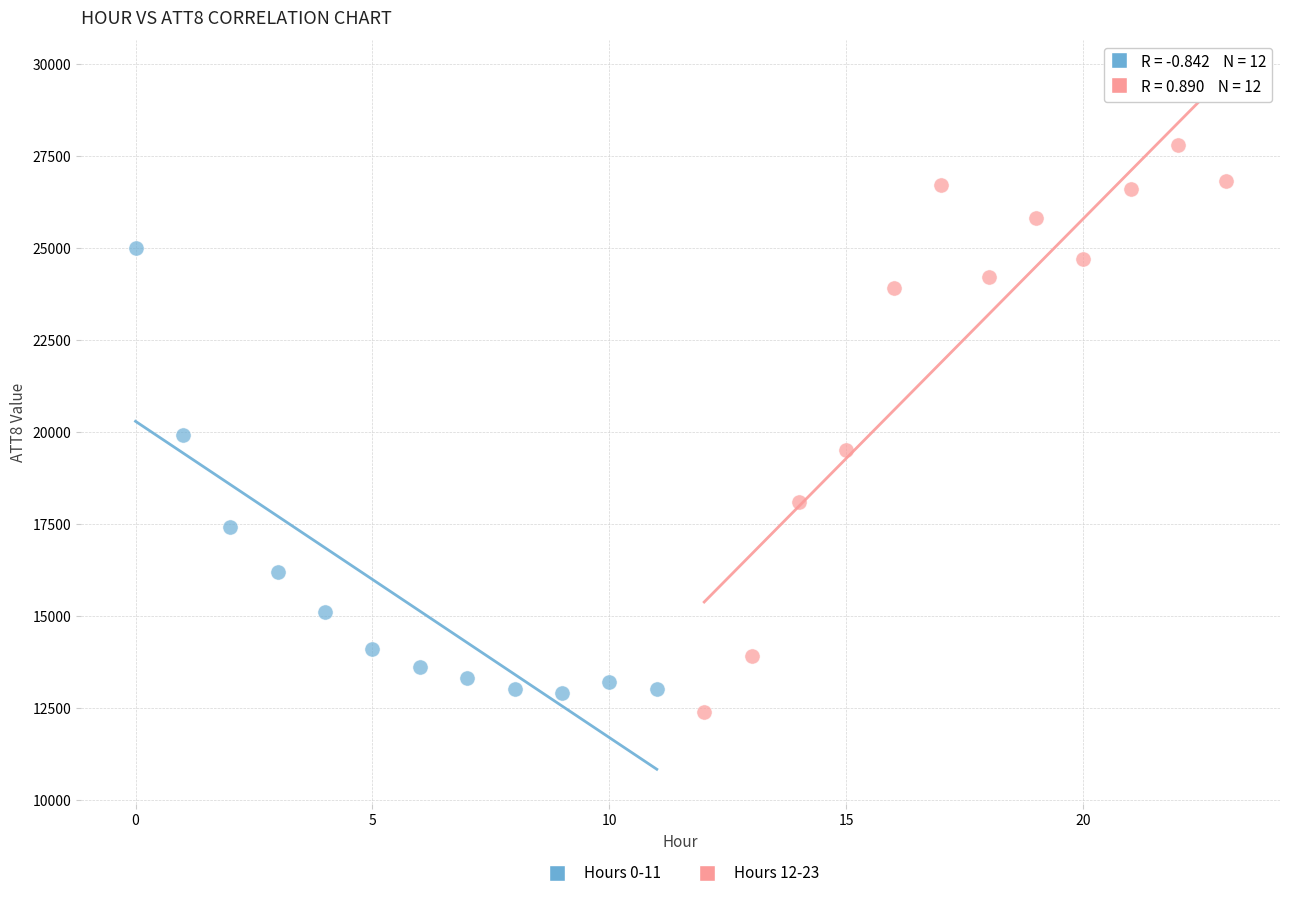

Which series reaches the maximum Y coordinate?

Hours 12-23